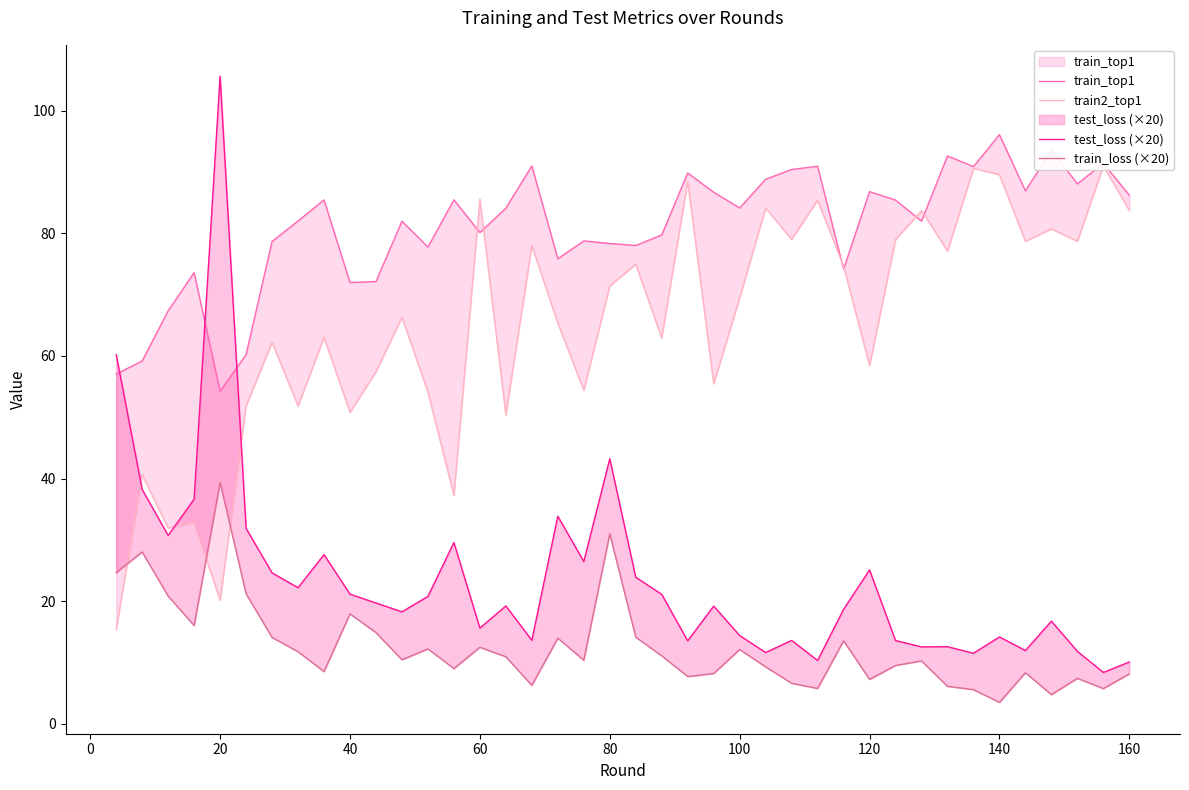

What is the highest value of the test_loss (×20) series?

105.7